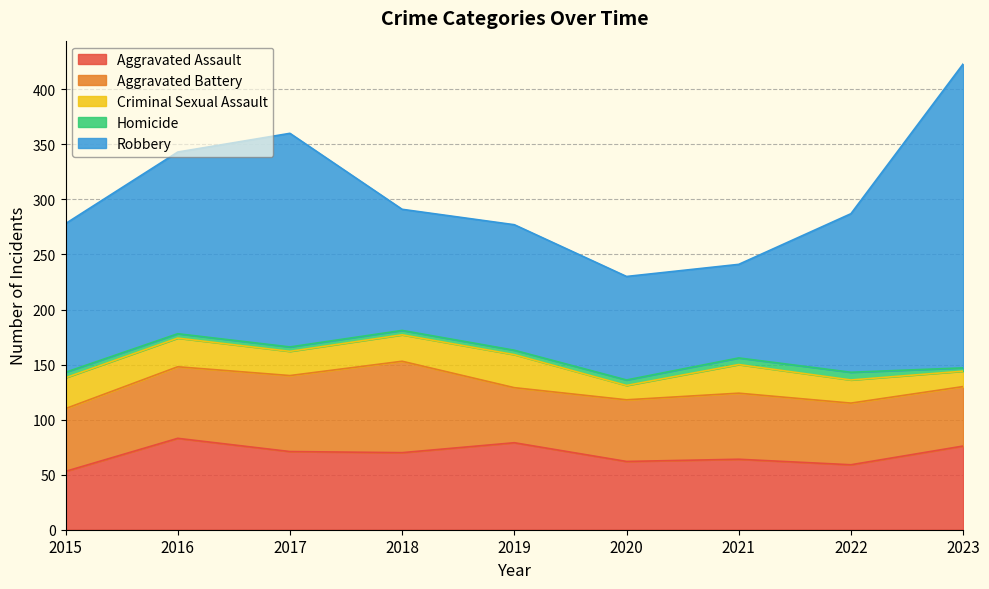

At which label does Aggravated Assault reach its peak?

2016